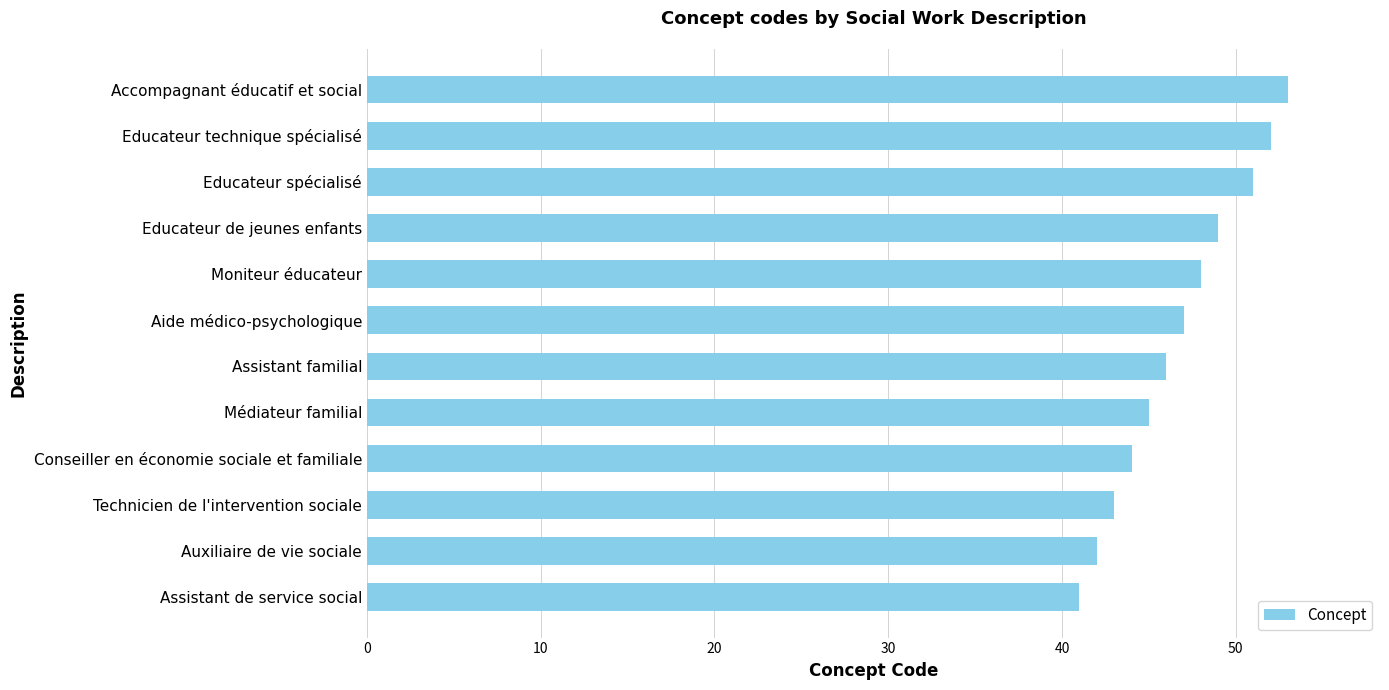

At which label is the value closest to 47?

Aide médico-psychologique